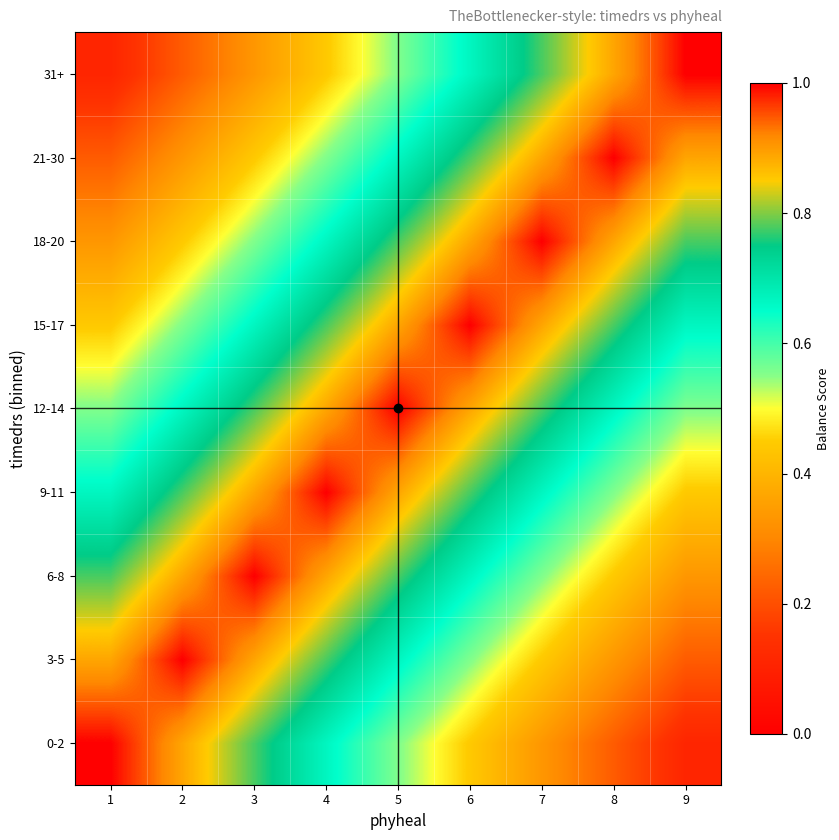

Which has a higher value, 7 or 2?

2